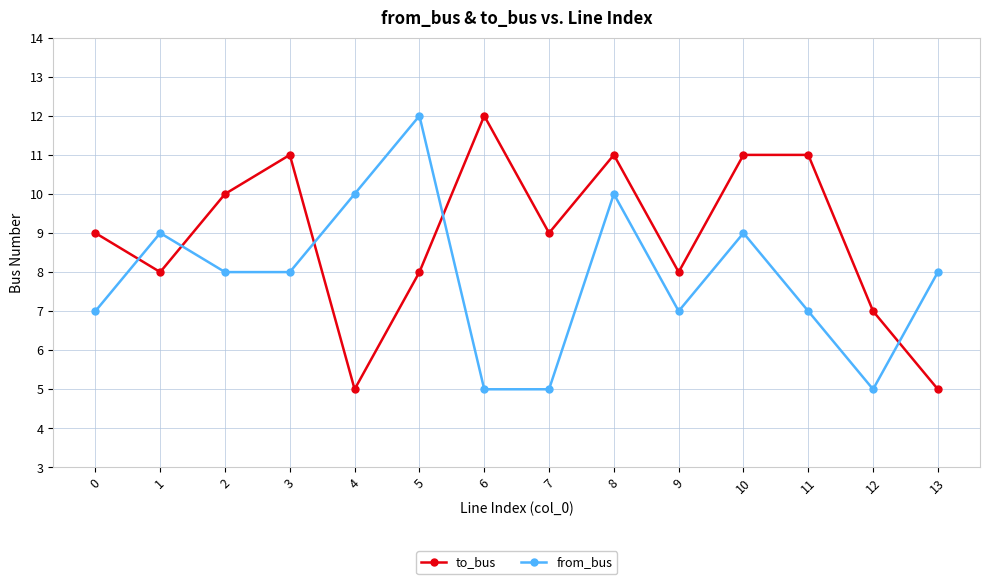

Is the value of from_bus at 12 greater than the value of to_bus at 12?

No